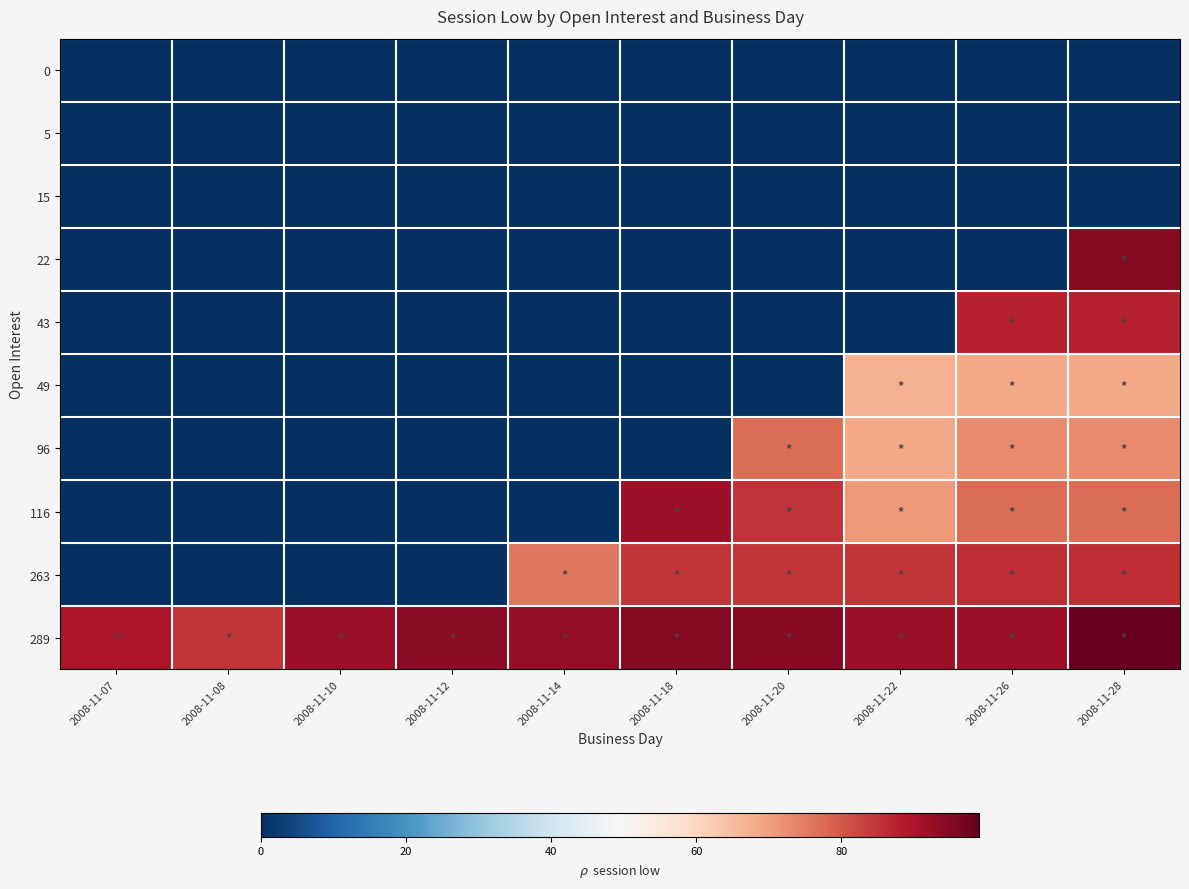

Which series has the largest total across all categories?

289